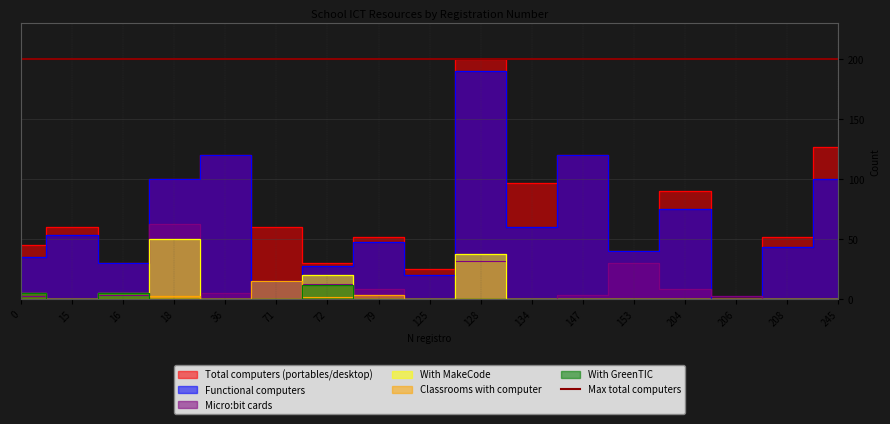

Where is the first local maximum for Classrooms with computer?

18